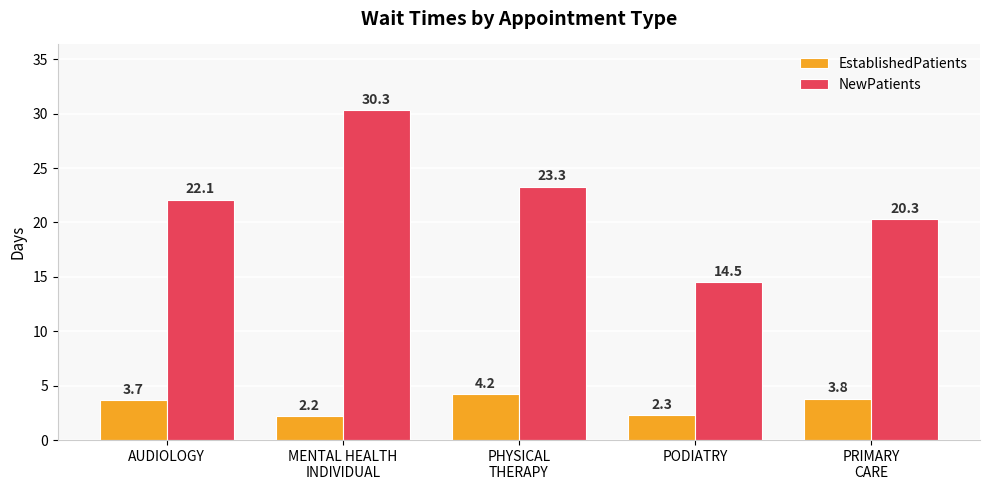

What is the average value of the EstablishedPatients series?

3.2